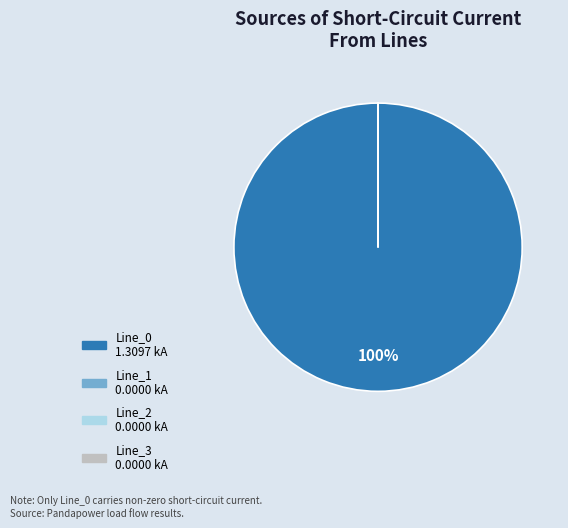

True or false: Line_0 accounts for 100% of the total.

True